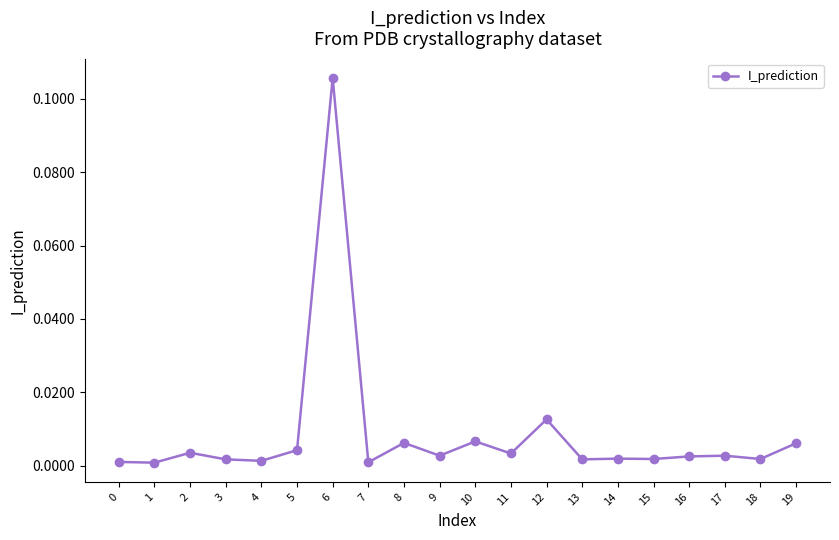

True or false: the data shows 0.0 at 9.

True